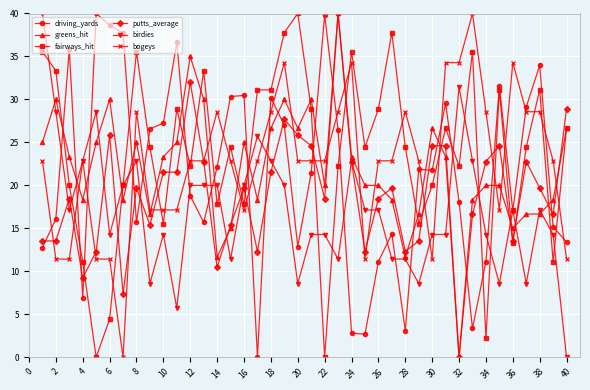

True or false: bogeys and driving_yards intersect in this chart.

True